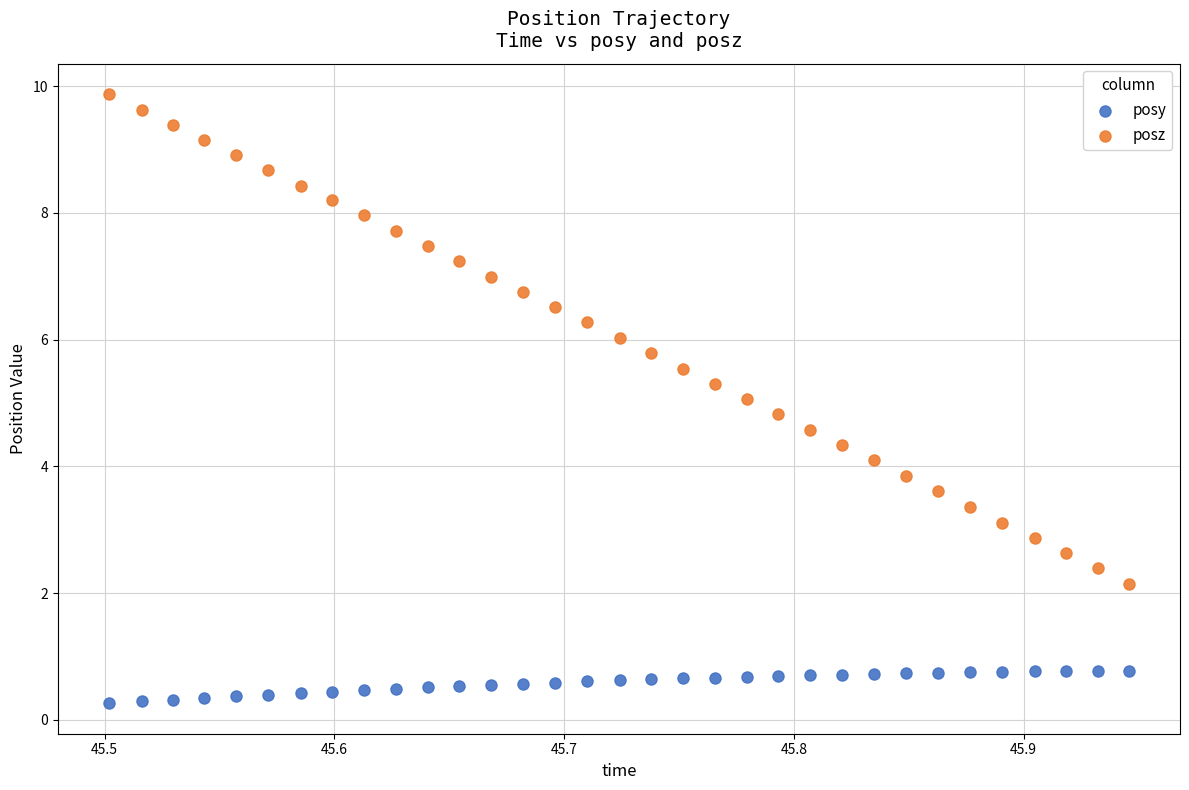

Across all data points, what is the range of Y values (max minus min)?

9.6